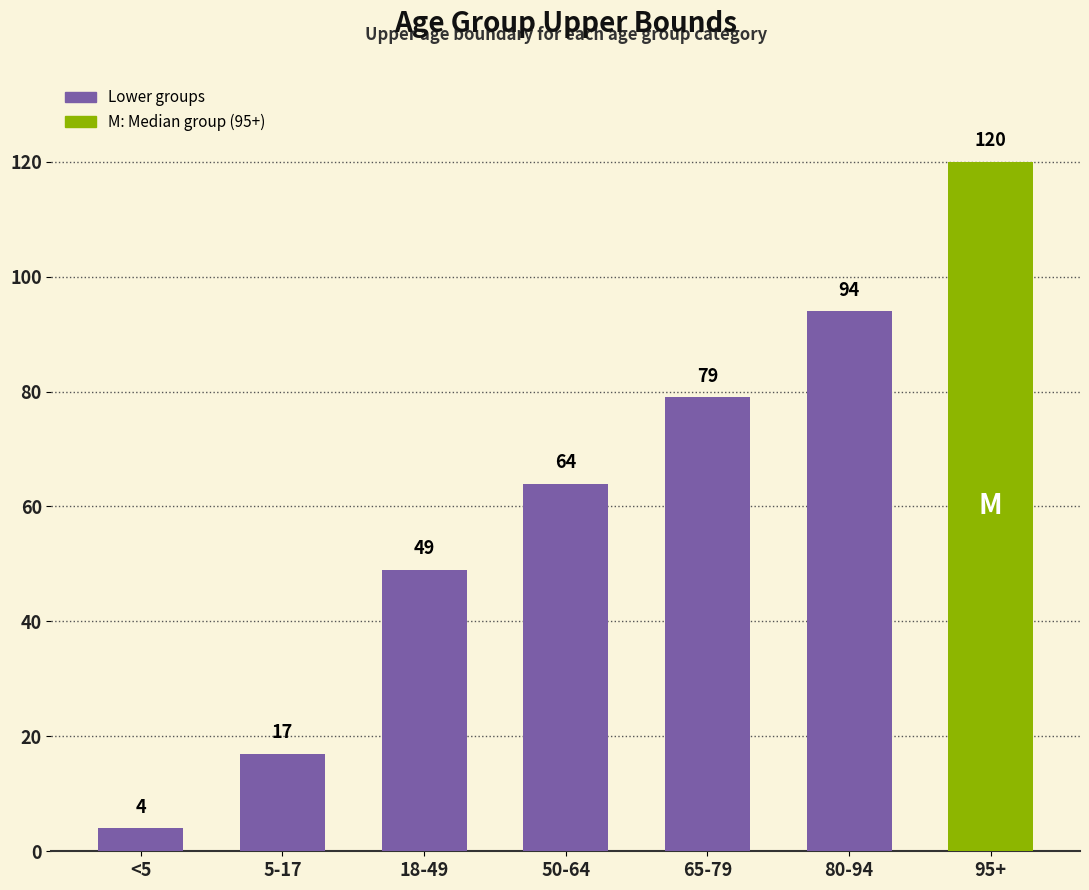

How many values are between 17 and 94?

5